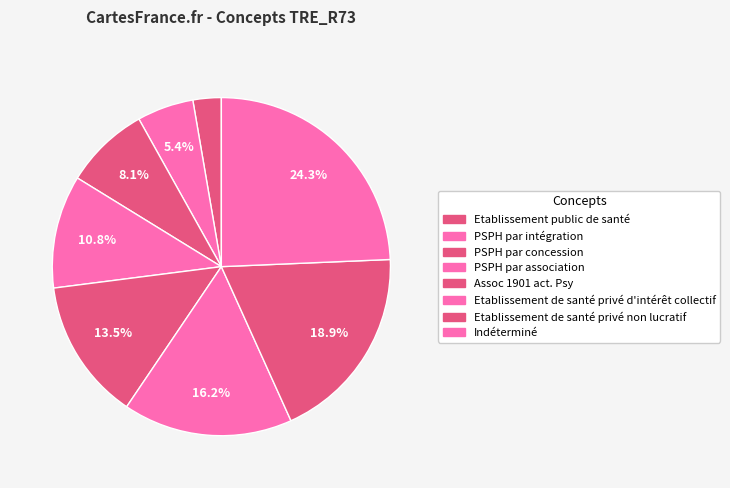

How many segments does this pie chart have?

8